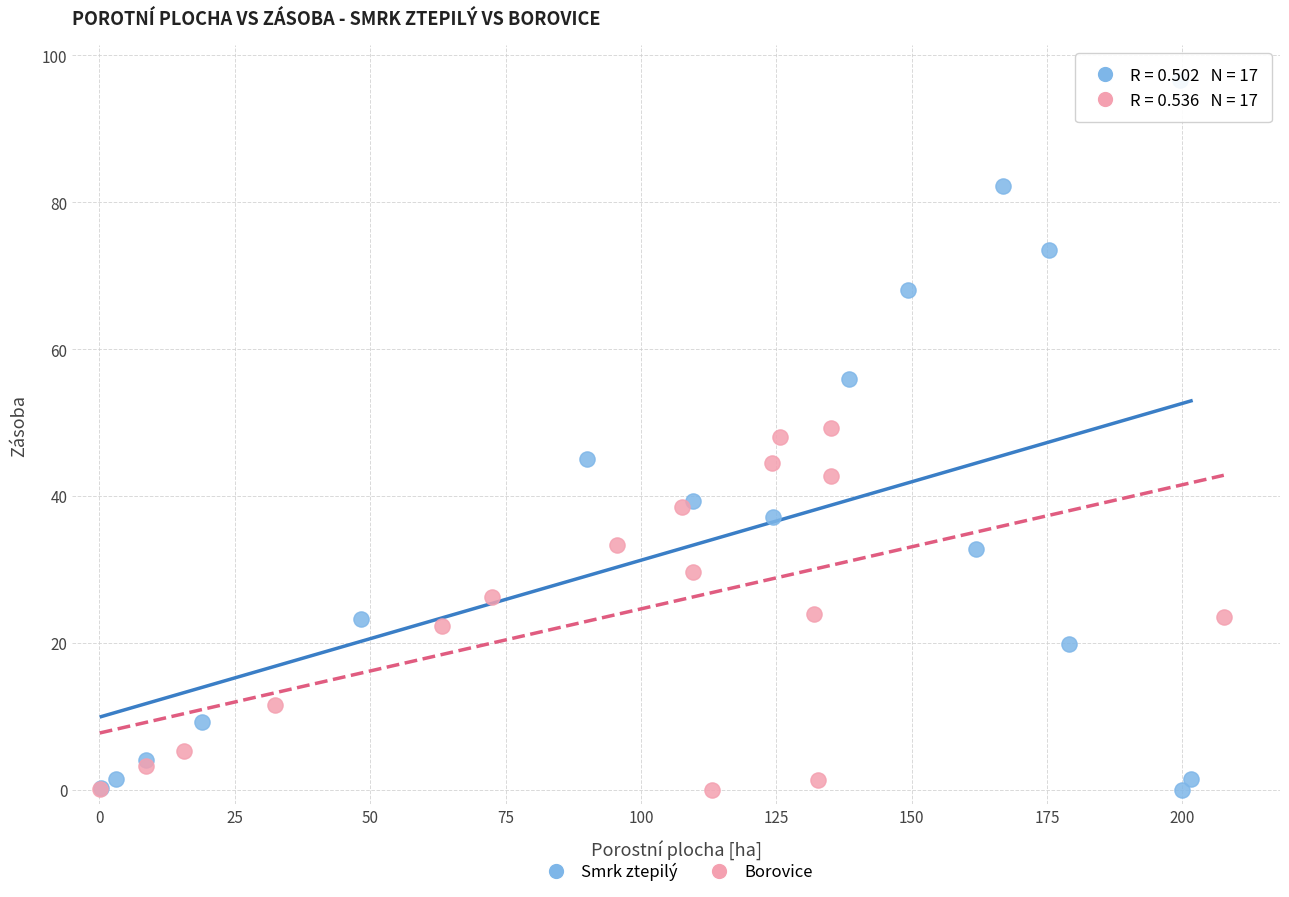

Which series contains the highest Y value?

Smrk ztepilý